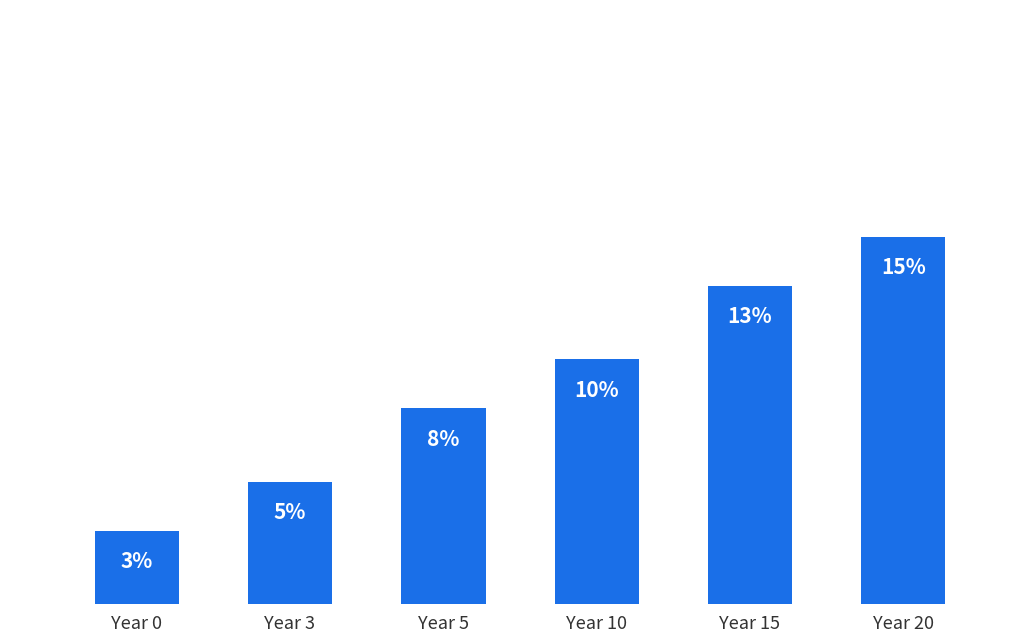

Reading left to right, extract all data points from this chart.

0.0	0.1	0.1	0.1	0.1	0.1